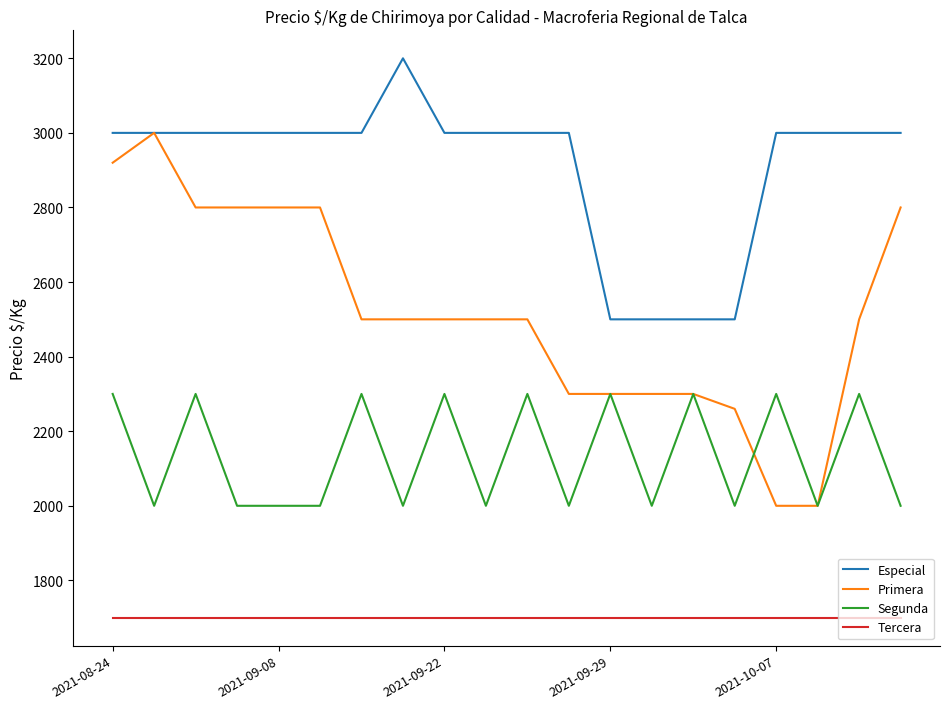

What are all the series names shown in the legend?

Especial, Primera, Segunda, Tercera